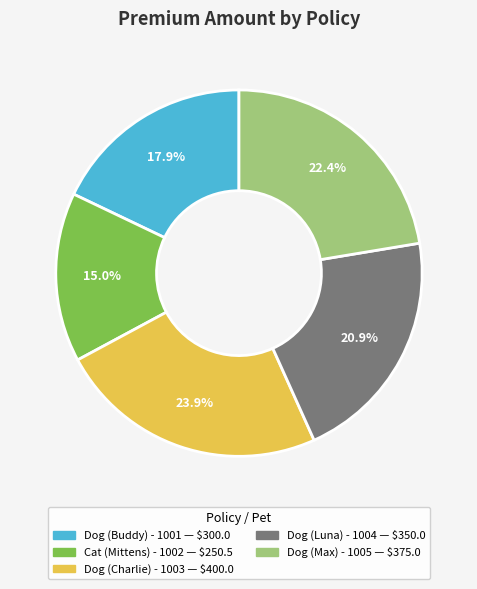

Rank the categories by value from lowest to highest.

Cat (Mittens) - 1002, Dog (Buddy) - 1001, Dog (Luna) - 1004, Dog (Max) - 1005, Dog (Charlie) - 1003